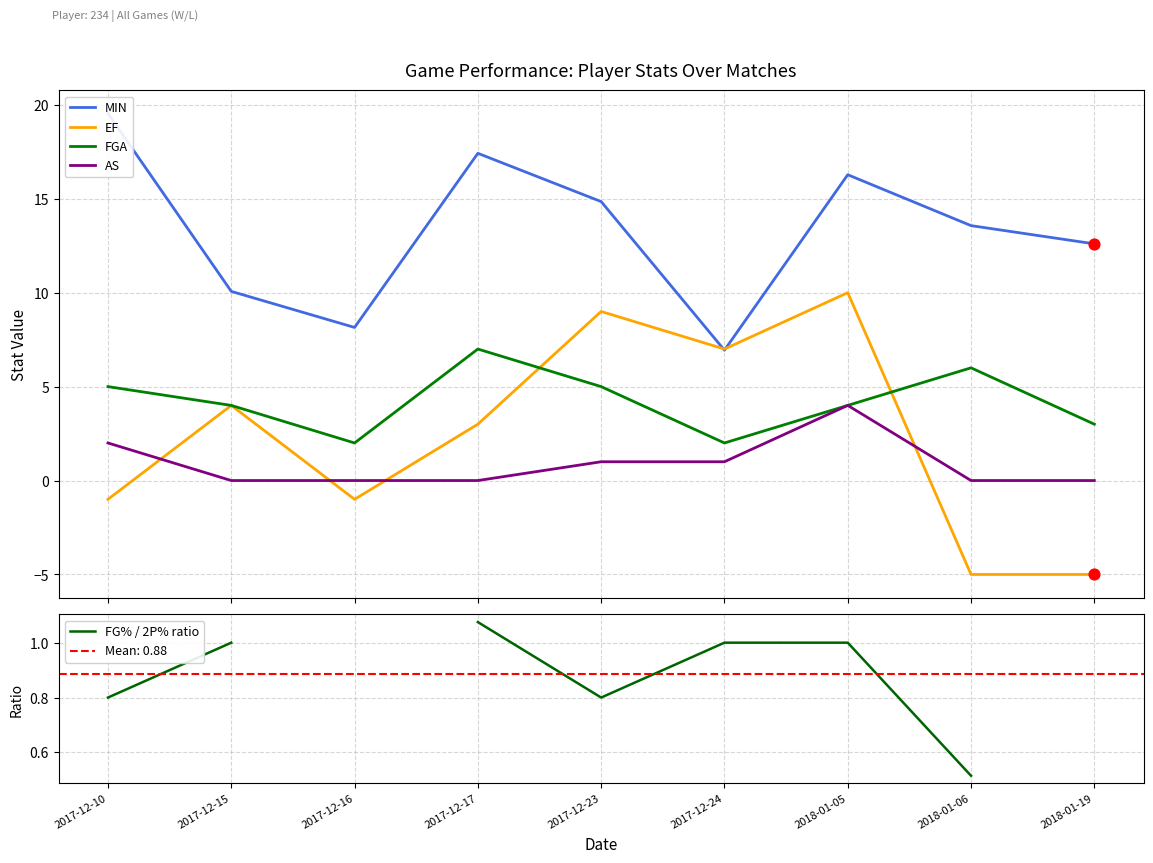

At how many categories does at least one series exceed 8?

8